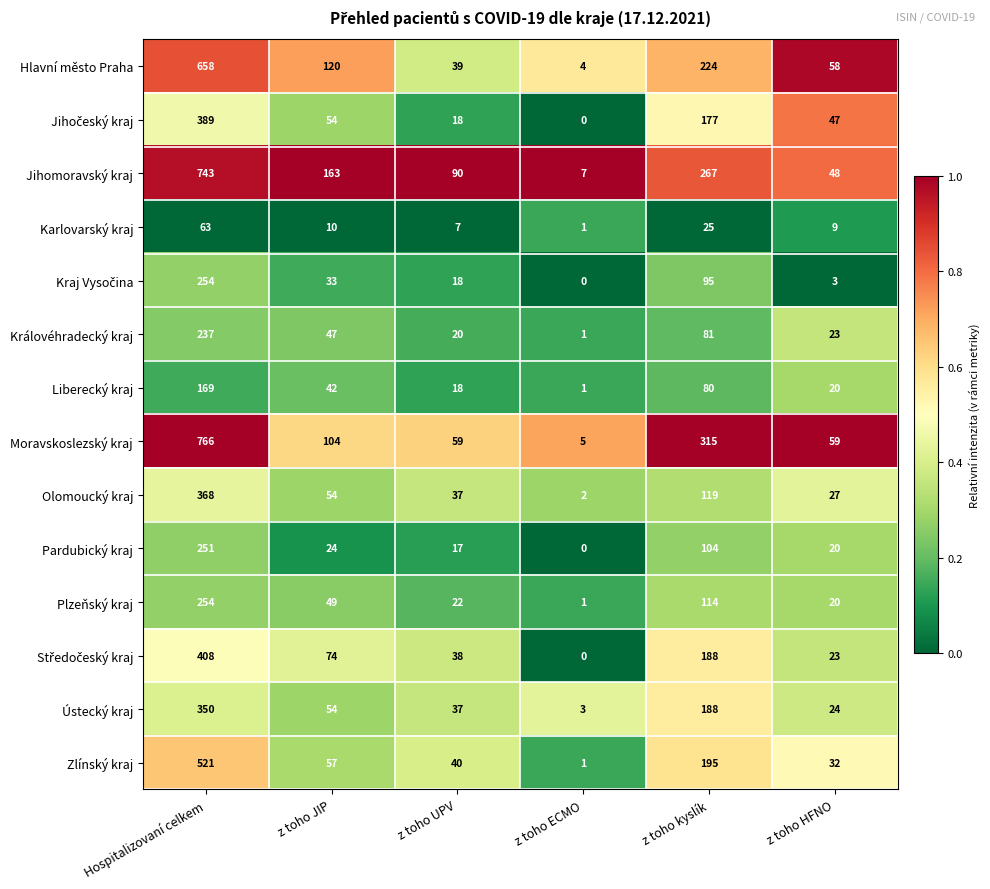

At which category does the chart reach its peak across all series?

Hospitalizovaní celkem